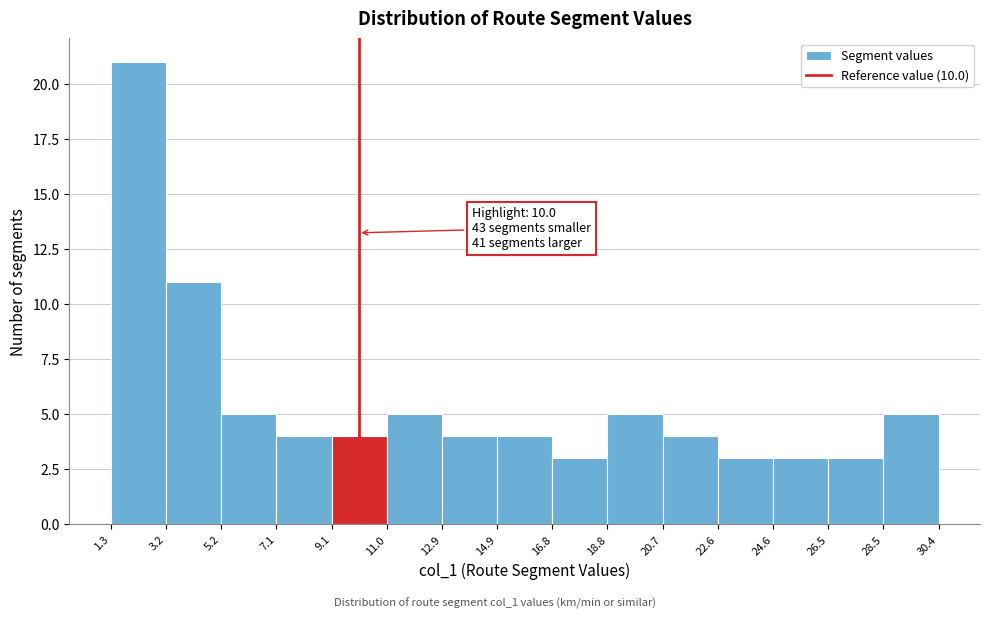

Over which range of the x-axis is the bar tallest?

1.3 to 3.2